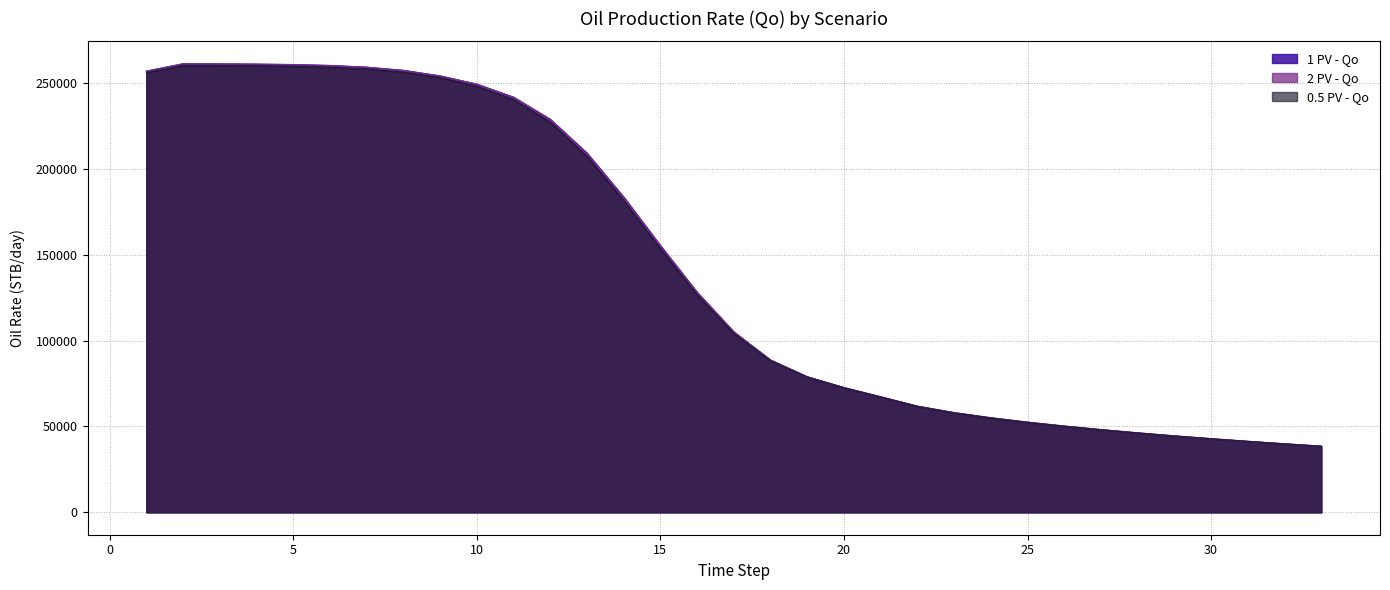

True or false: 2 PV - Qo and 1 PV - Qo intersect in this chart.

False